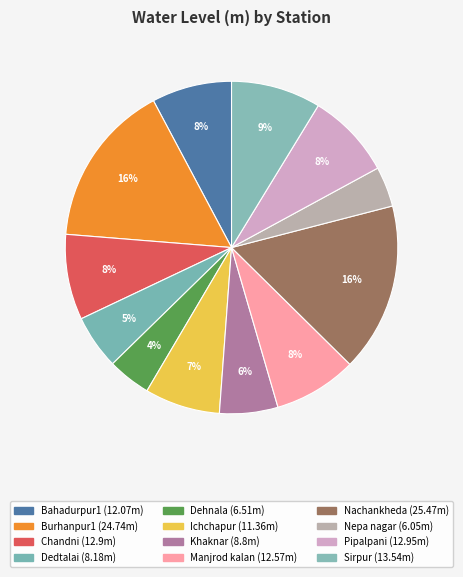

How many segments does this pie chart have?

12